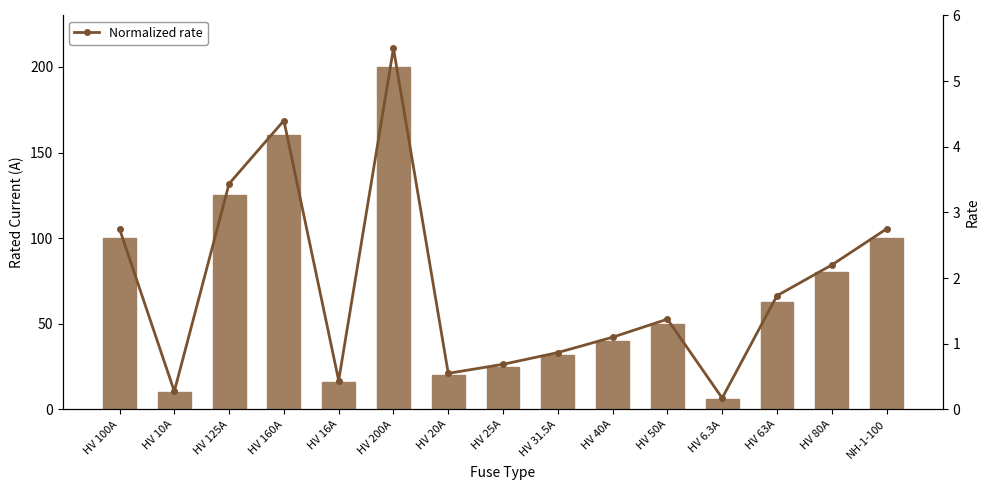

How many groups of bars are there?

15